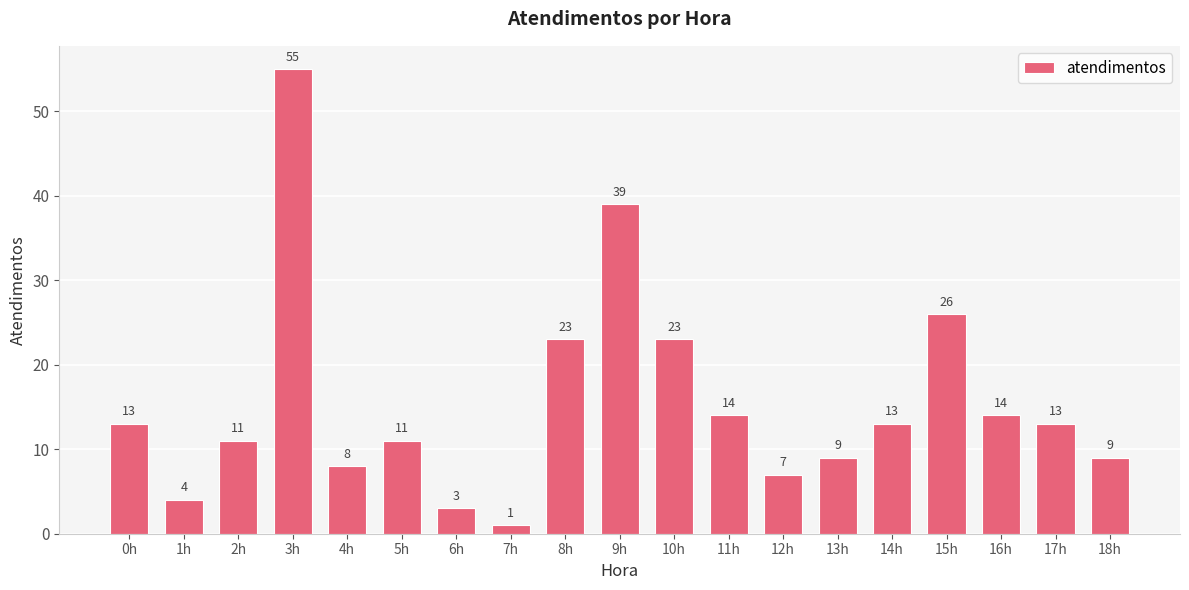

At which category does the chart reach its peak across all series?

3h